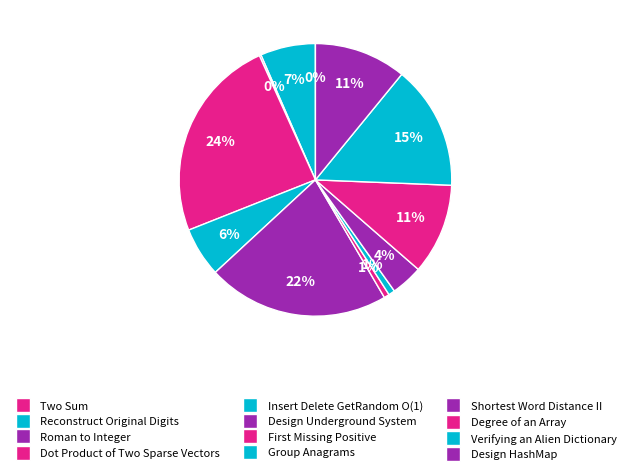

To the nearest percent, what percentage of the pie is Group Anagrams?

1%